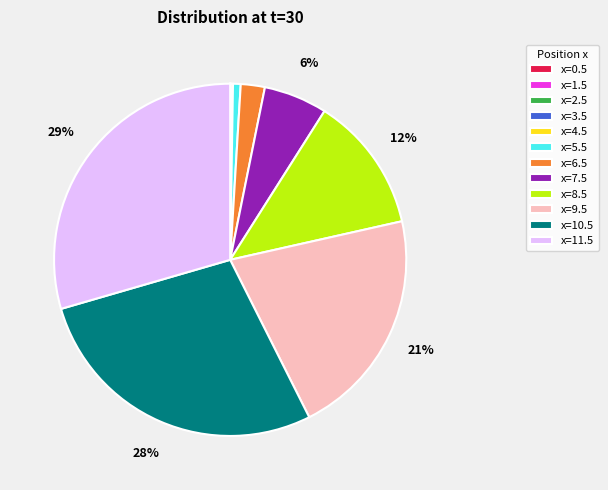

Is there any slice that represents more than half of the pie?

No